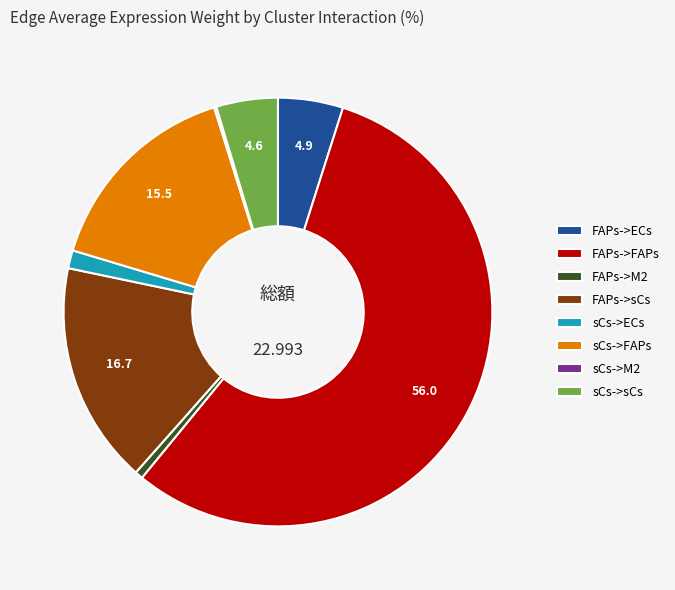

Which slice is the largest?

FAPs->FAPs